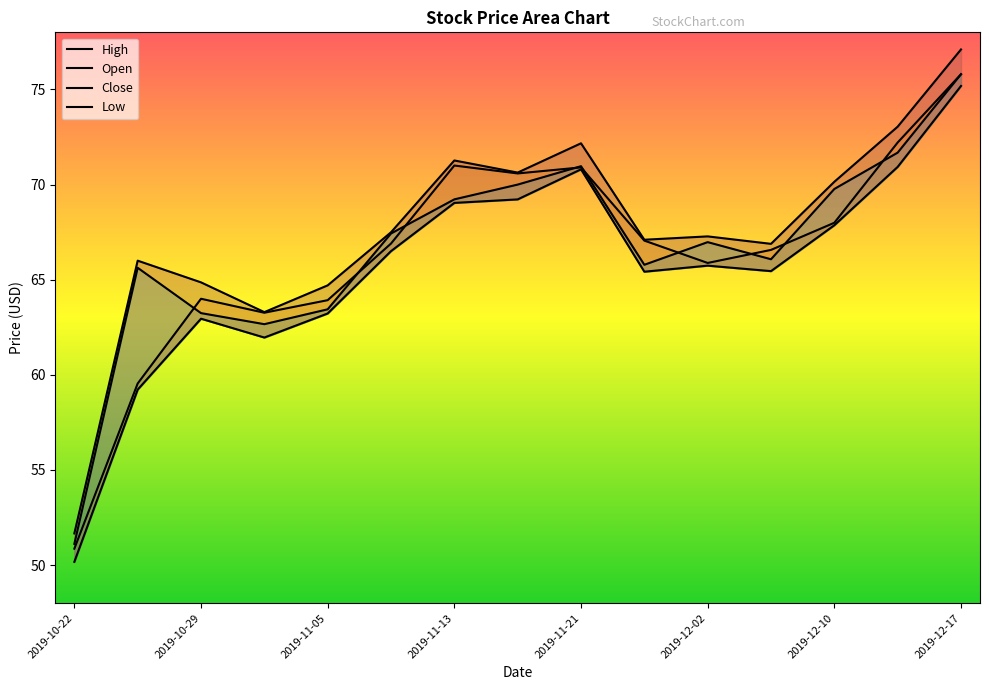

At which label does Open first exceed 66?

2019-11-08